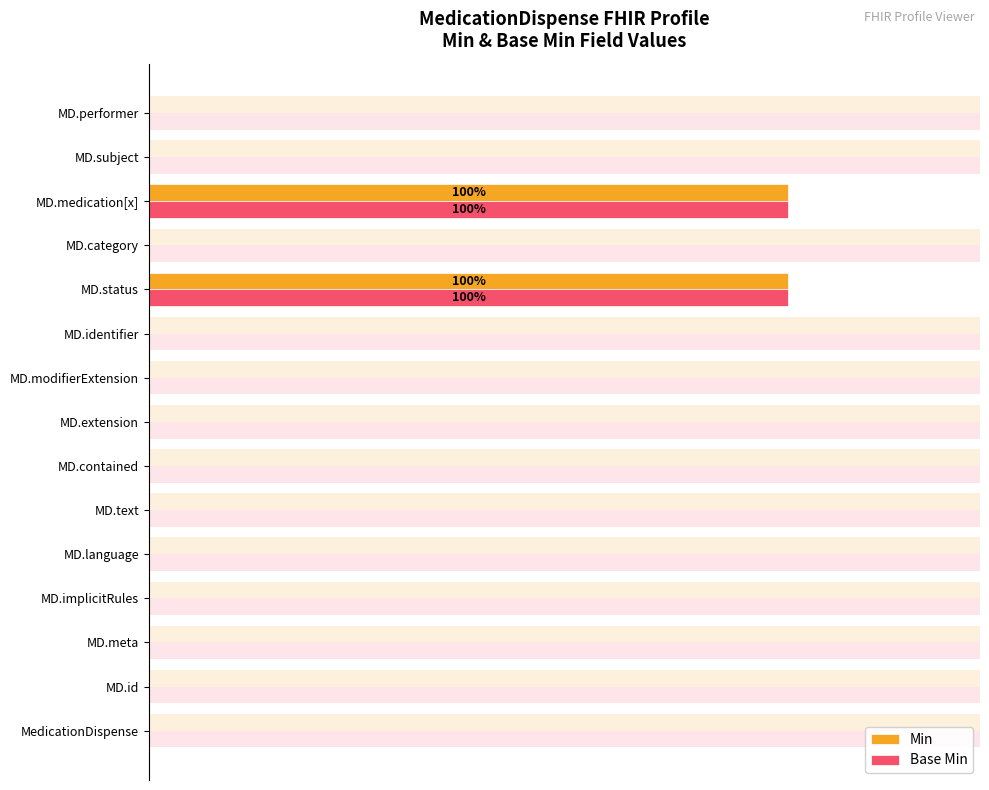

How many bars are there in total?

30